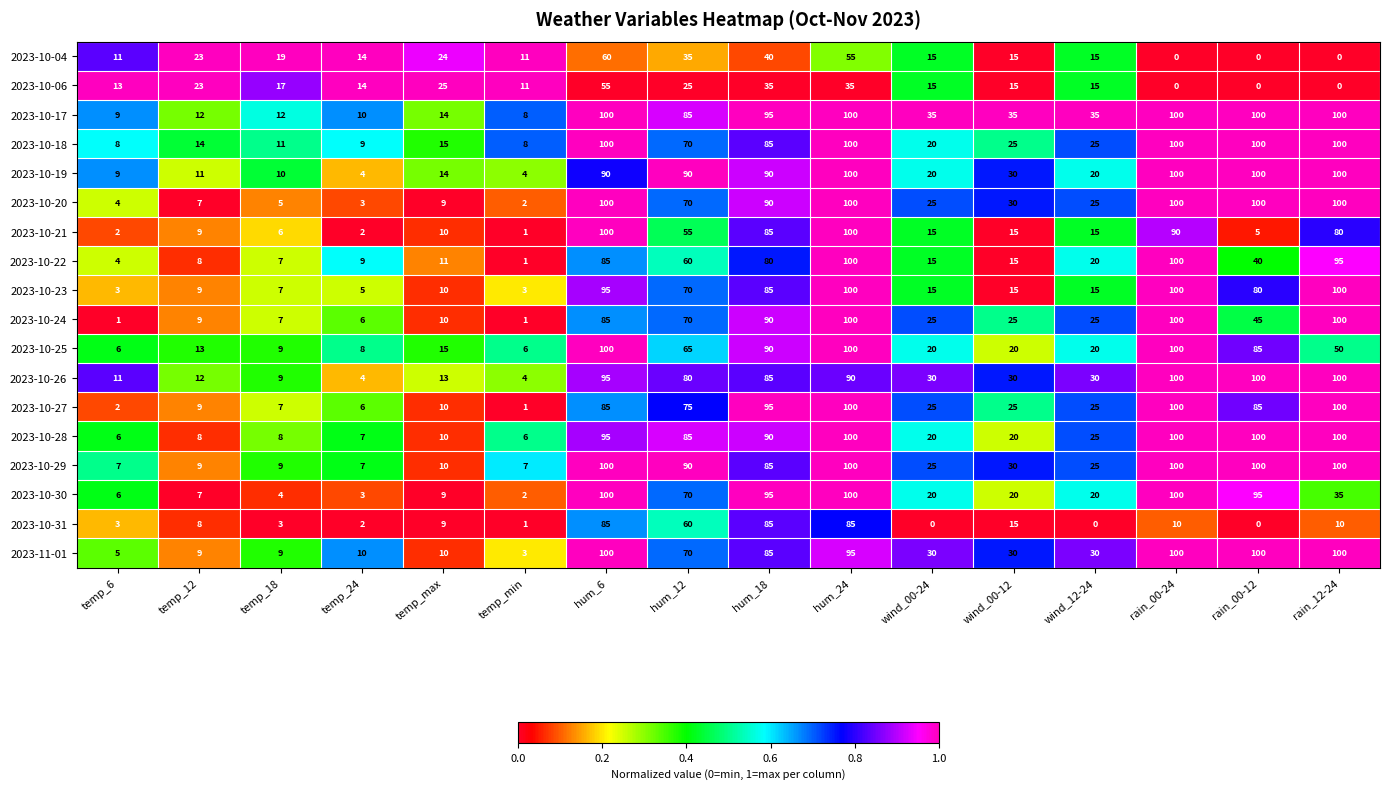

The value of 2023-10-25 at temp_12 is 13. True or false?

True